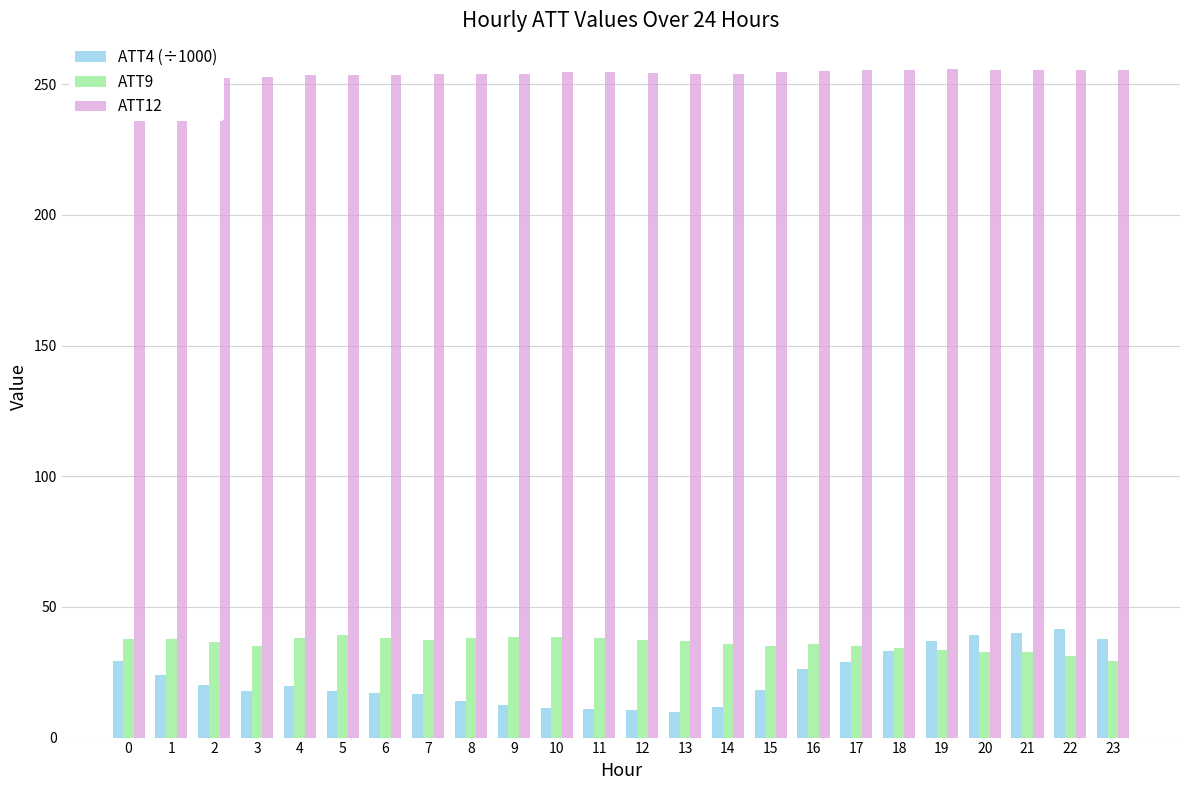

Between 1 and 3, which series saw the biggest shift?

ATT4 (÷1000)